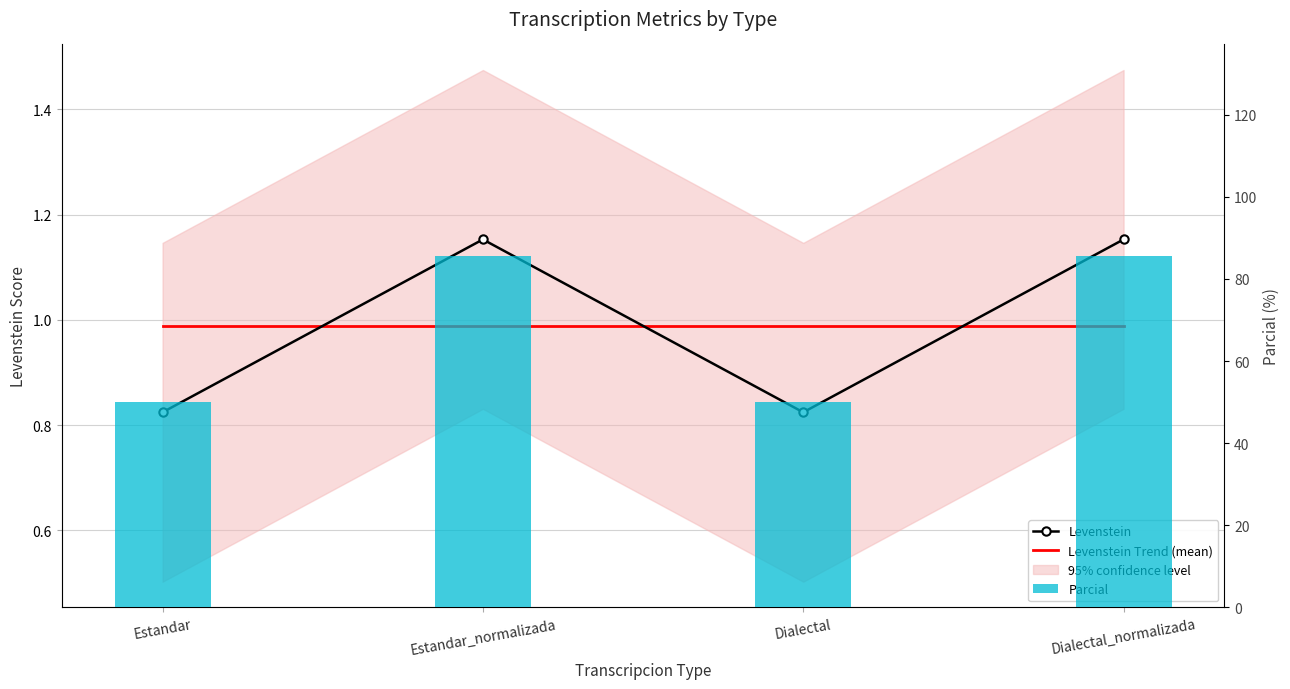

The Levenstein Trend (mean) series shows 0.5 at Estandar_normalizada. True or false?

False